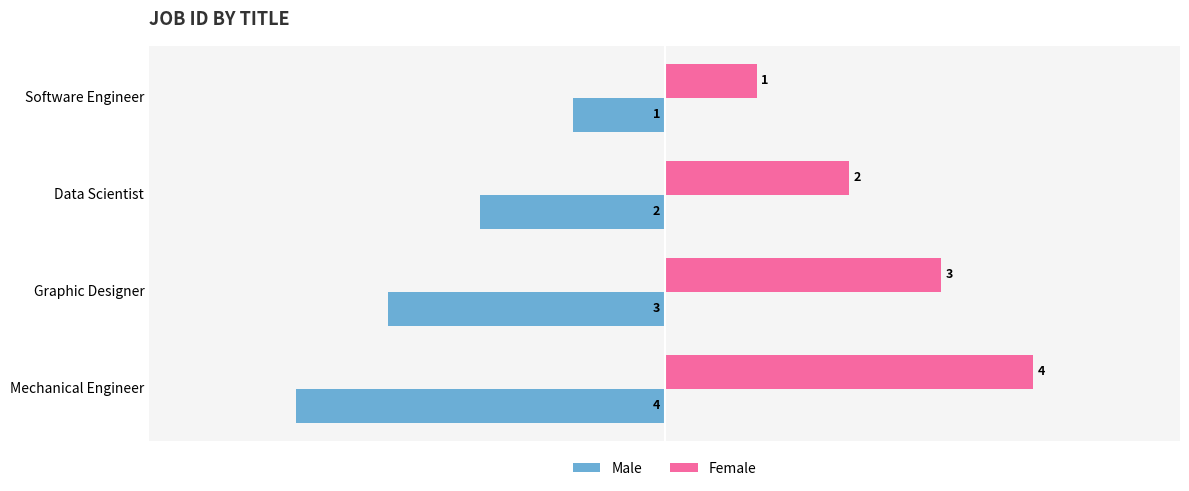

At which category does the chart reach its peak across all series?

Mechanical Engineer